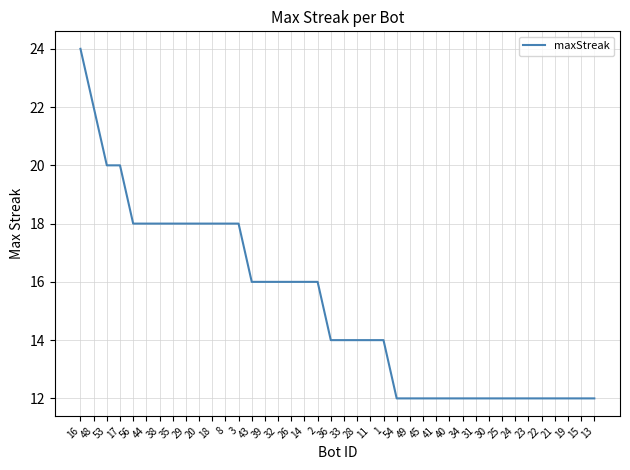

The value at 19 is 12. True or false?

True